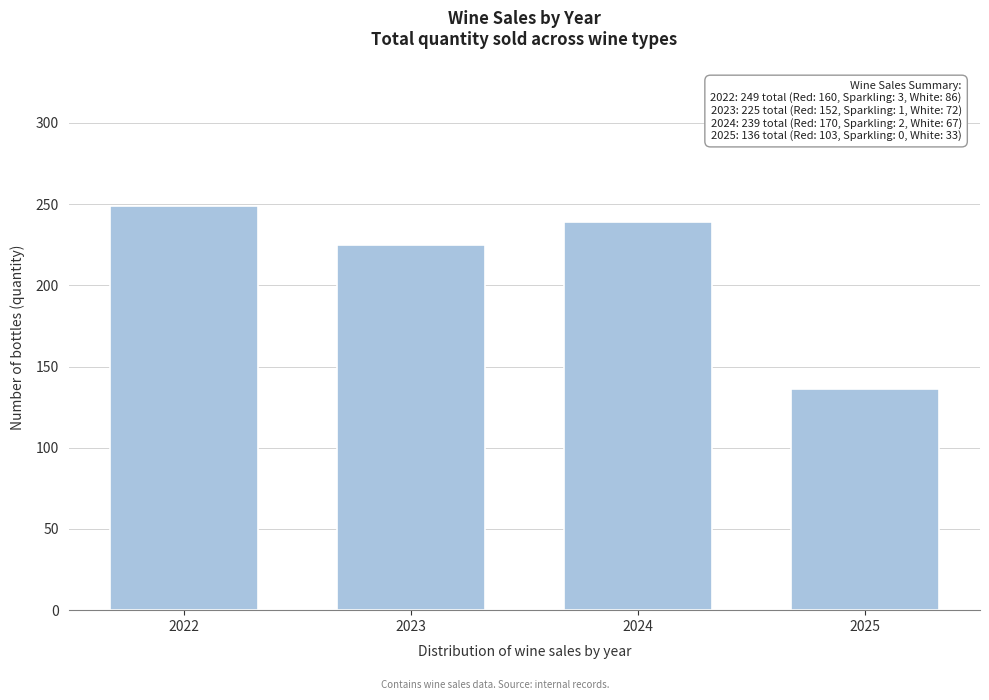

Reading right to left, list all the values displayed in this chart.

136	239	225	249